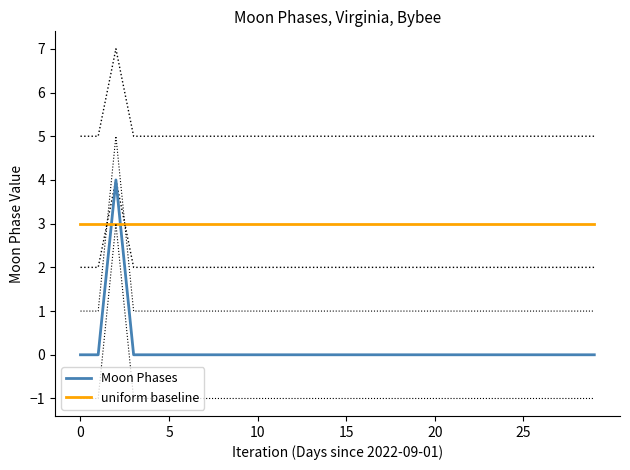

Between 9 and 28, which series saw the biggest shift?

Moon Phases